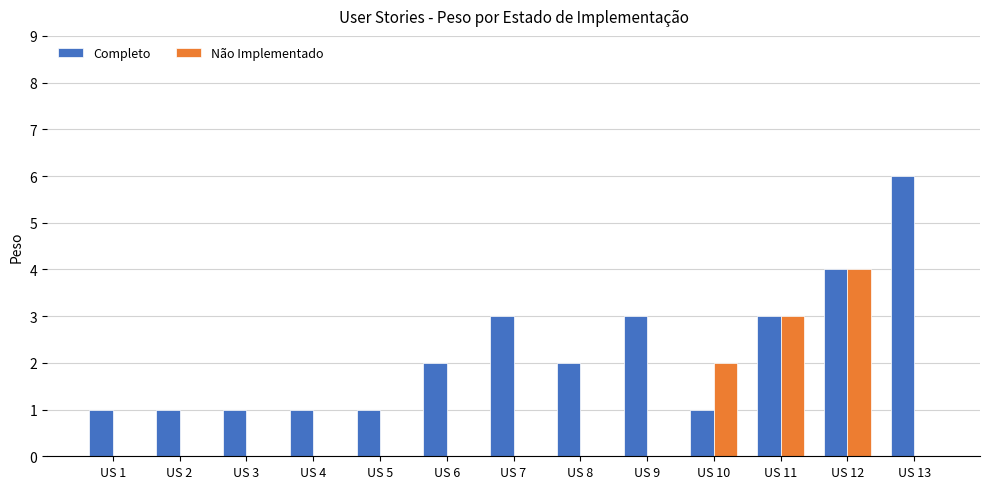

Which label corresponds to the largest value in the chart?

US 13